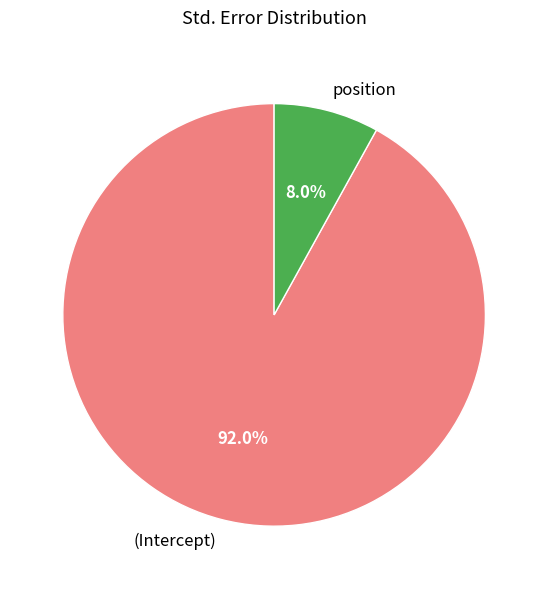

How many segments does this pie chart have?

2